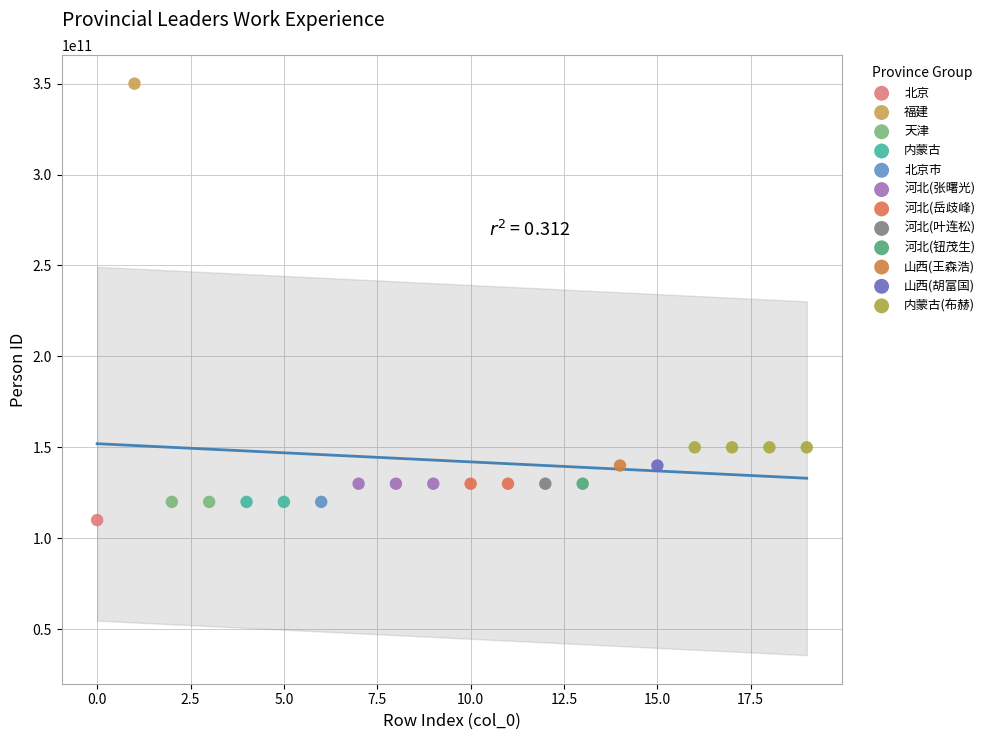

Which series contains the lowest Y value?

北京